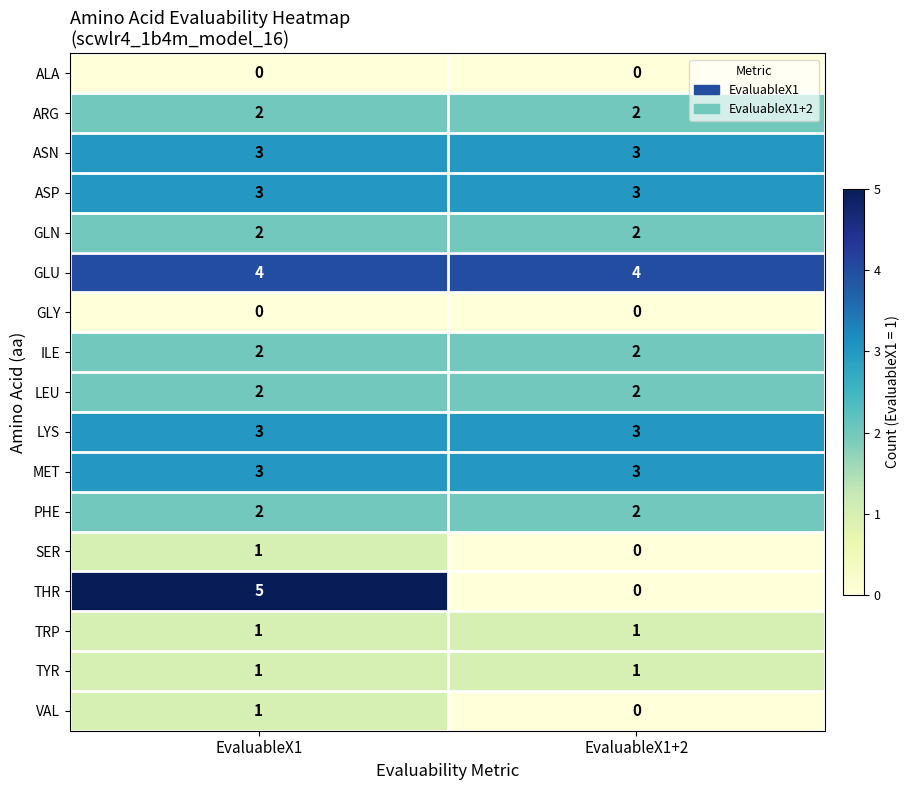

The value of VAL at EvaluableX1+2 is 0. True or false?

True